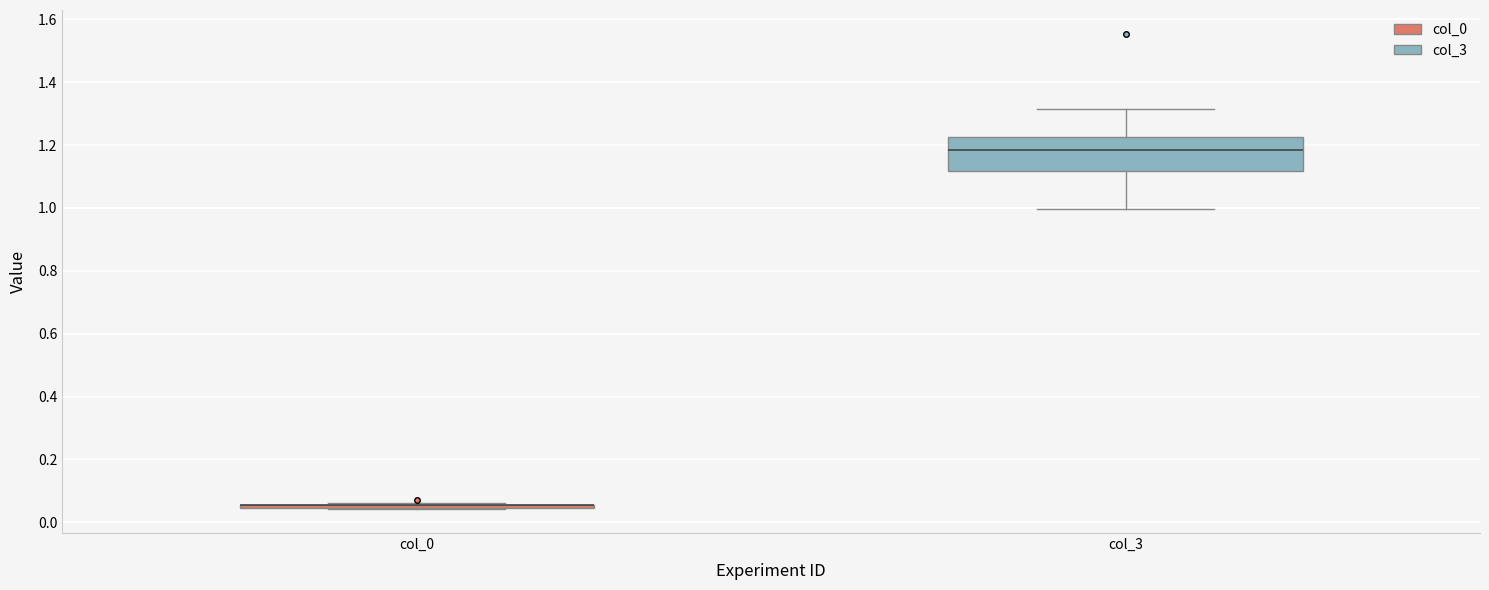

Comparing the boxes themselves (not the whiskers), which one is the tallest?

col_3